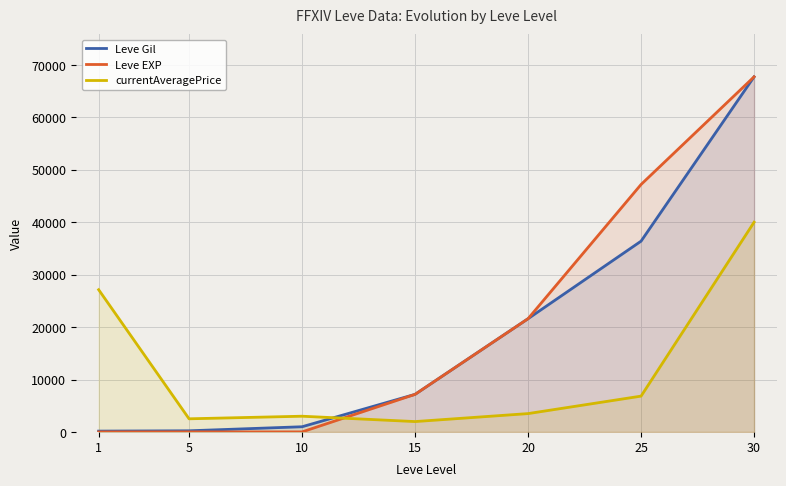

Which series changed the most between 5 and 20?

Leve EXP